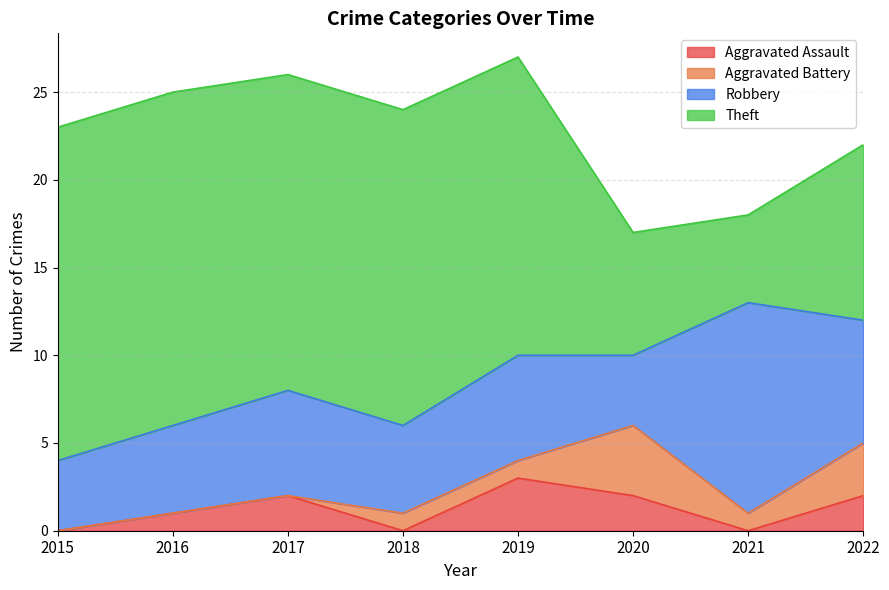

Does the chart display data point markers on the line(s)?

No